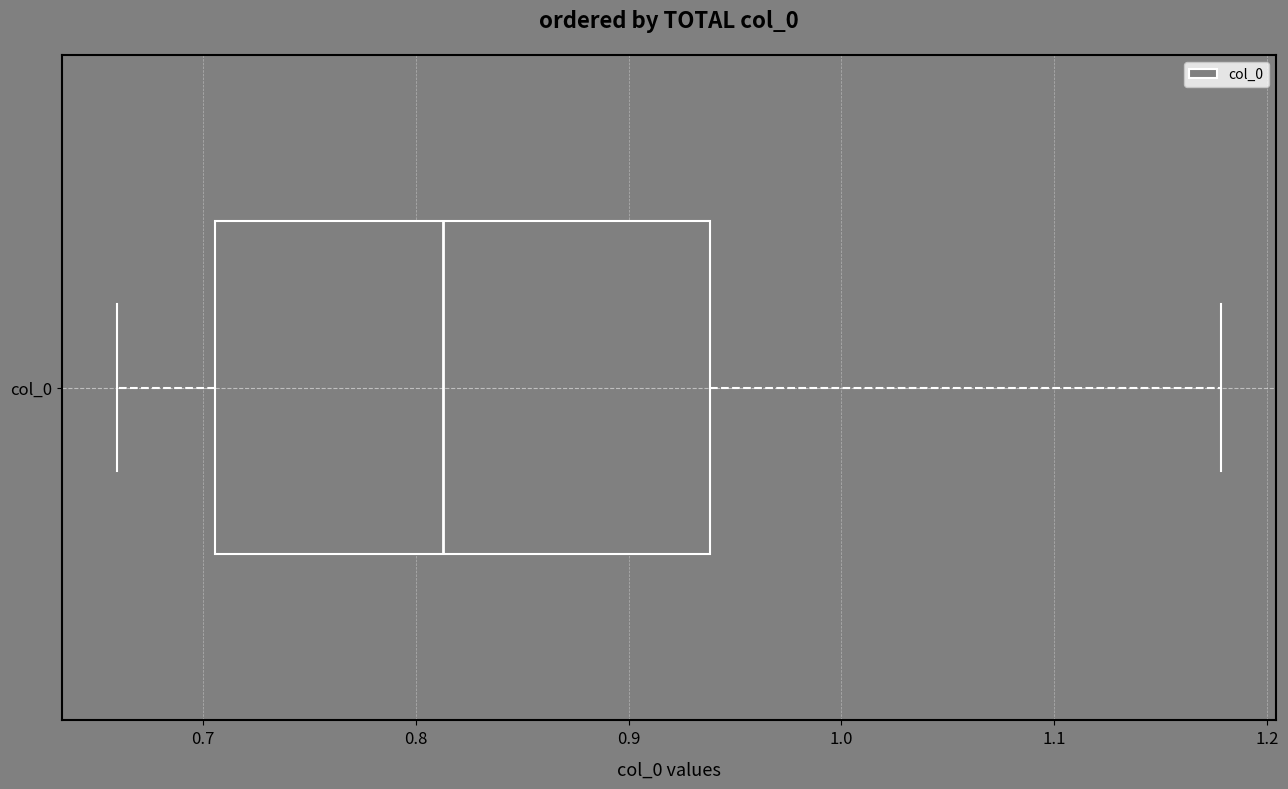

Where is the right edge of the box for col_0 on the x-axis? The values are not printed on the chart, so give them approximately, as read against the axis.

0.94